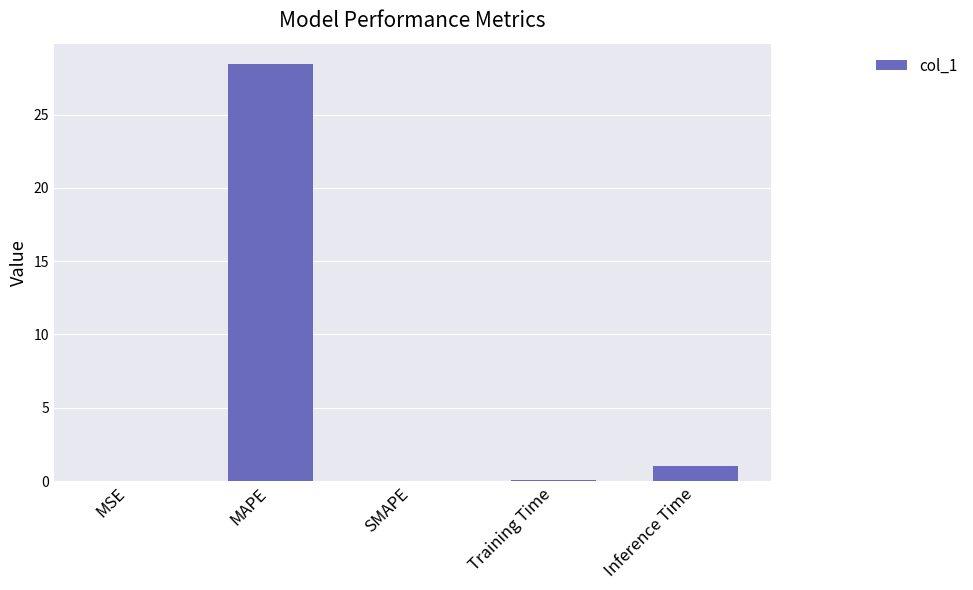

The chart shows a value of 0.0 at SMAPE. True or false?

True